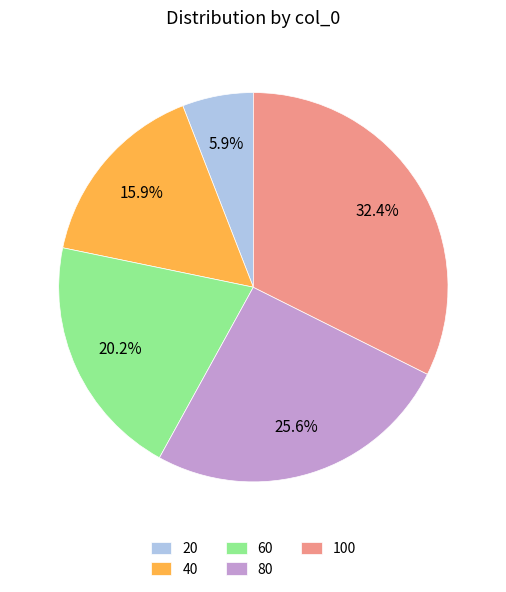

Is it true that 20 is 6% of the pie?

True